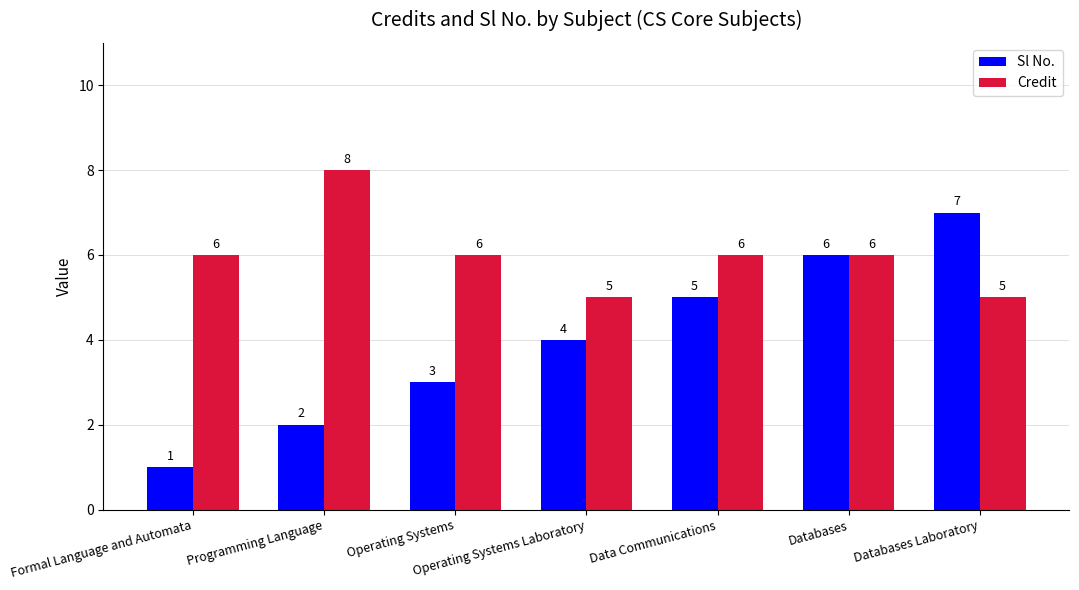

The value of Credit at Operating Systems Laboratory is 5. True or false?

True